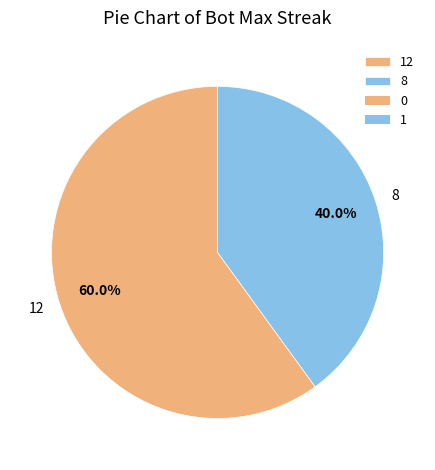

How much of the chart is everything except 8?

60.0%